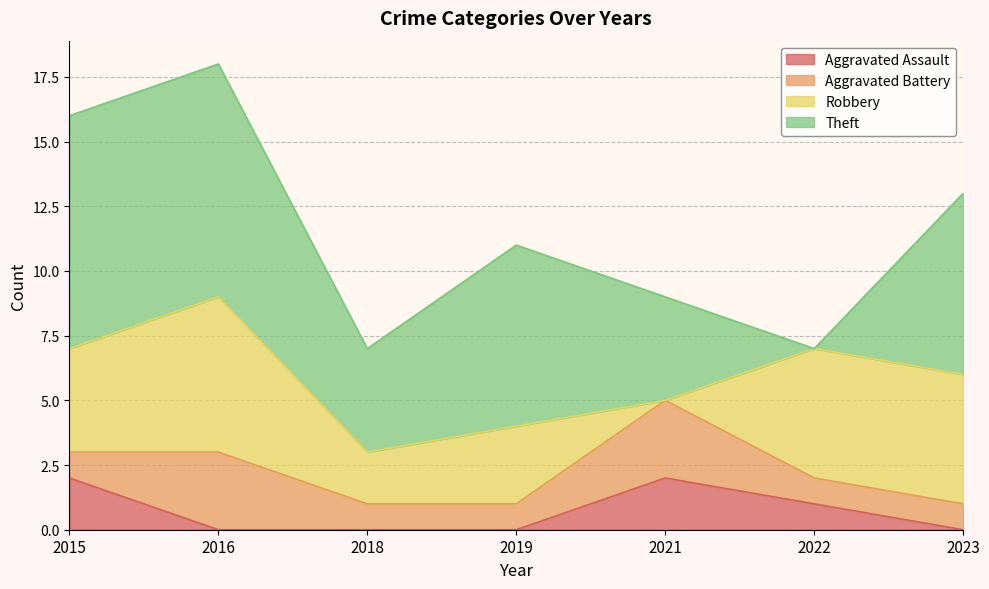

Reading left to right, extract all data points from this chart.

Aggravated Assault: 2015=2	2016=0	2018=0	2019=0	2021=2	2022=1	2023=0
Aggravated Battery: 2015=1	2016=3	2018=1	2019=1	2021=3	2022=1	2023=1
Robbery: 2015=4	2016=6	2018=2	2019=3	2021=0	2022=5	2023=5
Theft: 2015=9	2016=9	2018=4	2019=7	2021=4	2022=0	2023=7